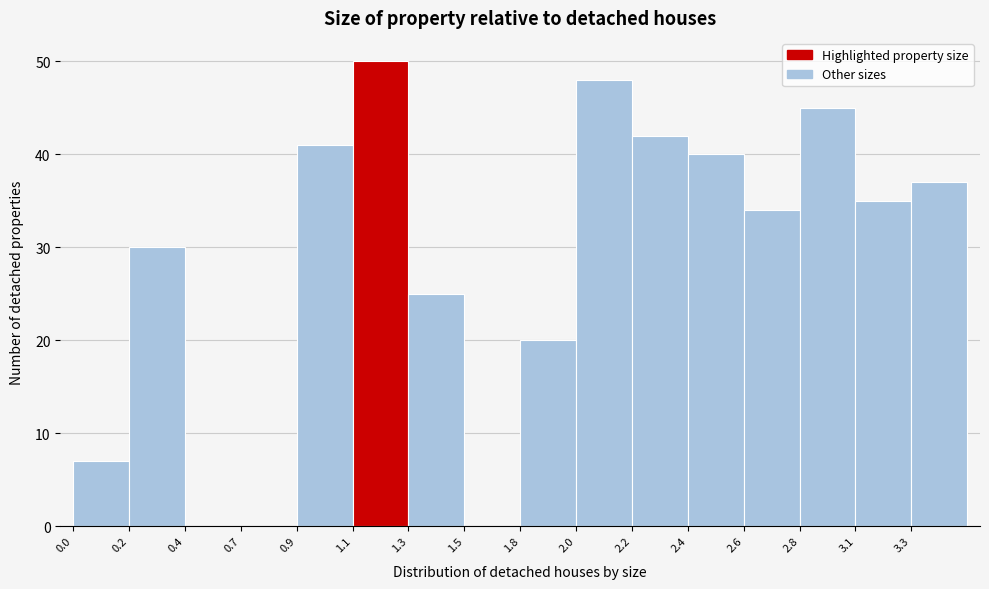

Reading left to right, transcribe all the data shown in this chart.

0.0=7	0.2=30	0.4=0	0.7=0	0.9=41	1.1=50	1.3=25	1.5=0	1.8=20	2.0=48	2.2=42	2.4=40	2.6=34	2.8=45	3.1=35	3.3=37